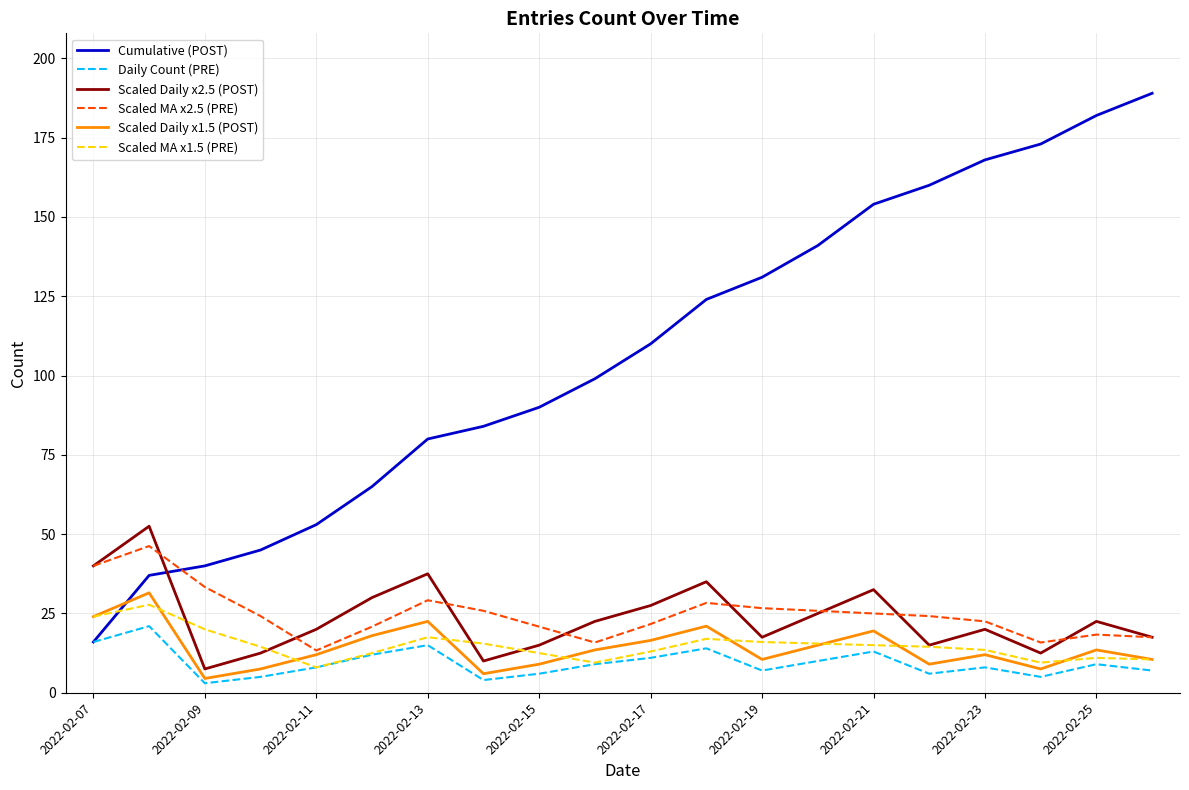

What is the greatest value displayed?

189.0